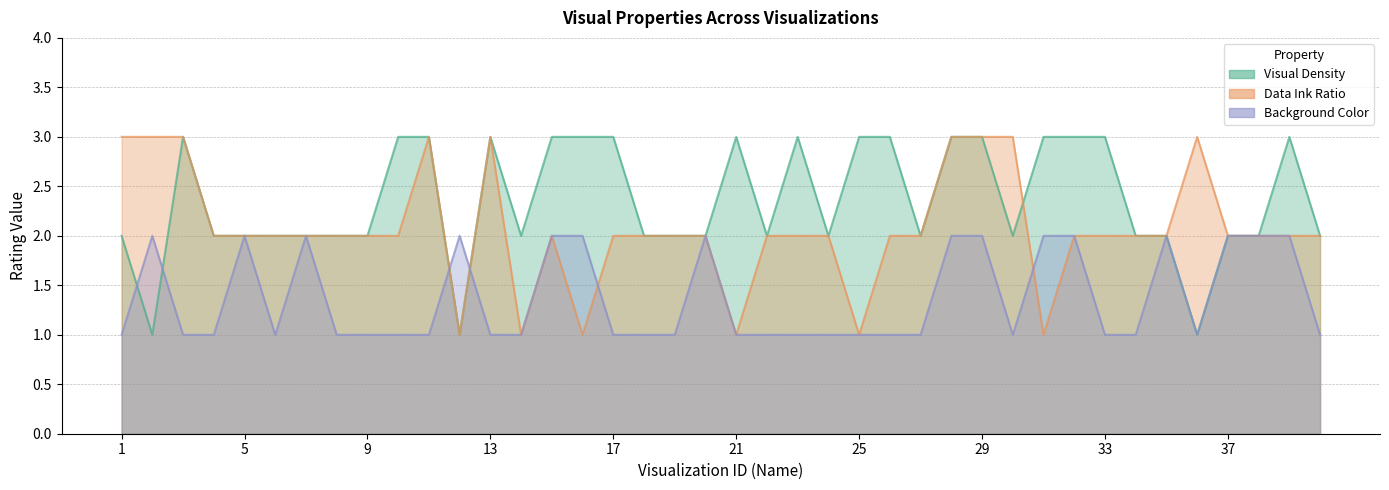

Which label corresponds to the smallest value in the chart?

2